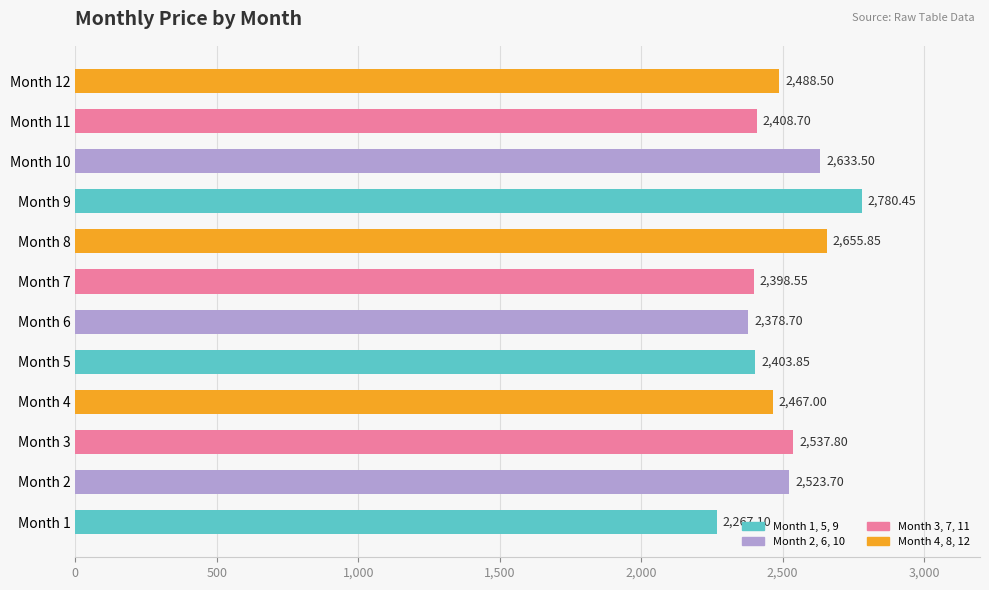

Approximately how many times larger is the value at Month 8 compared to Month 12?

1.1